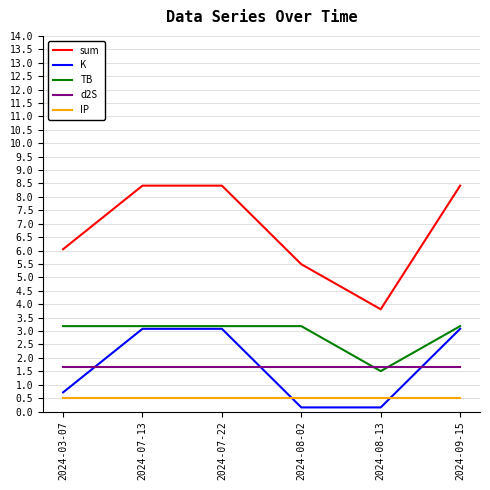

Where does the sum series first go above 8?

2024-07-13